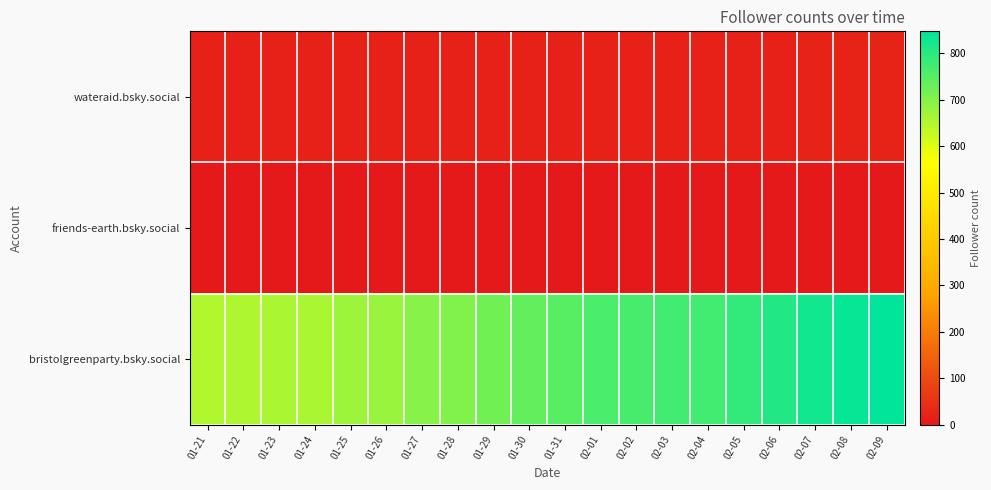

Reading right to left, transcribe all the data shown in this chart.

wateraid.bsky.social: 02-09=20	02-08=20	02-07=20	02-06=19	02-05=18	02-04=18	02-03=18	02-02=18	02-01=18	01-31=18	01-30=18	01-29=18	01-28=18	01-27=18	01-26=18	01-25=18	01-24=18	01-23=17	01-22=17	01-21=17
friends-earth.bsky.social: 02-09=1	02-08=1	02-07=0	02-06=0	02-05=0	02-04=0	02-03=0	02-02=0	02-01=0	01-31=0	01-30=0	01-29=0	01-28=0	01-27=0	01-26=0	01-25=0	01-24=0	01-23=0	01-22=0	01-21=0
bristolgreenparty.bsky.social: 02-09=847	02-08=840	02-07=827	02-06=809	02-05=789	02-04=772	02-03=772	02-02=765	02-01=762	01-31=750	01-30=735	01-29=721	01-28=704	01-27=697	01-26=677	01-25=674	01-24=656	01-23=656	01-22=654	01-21=650